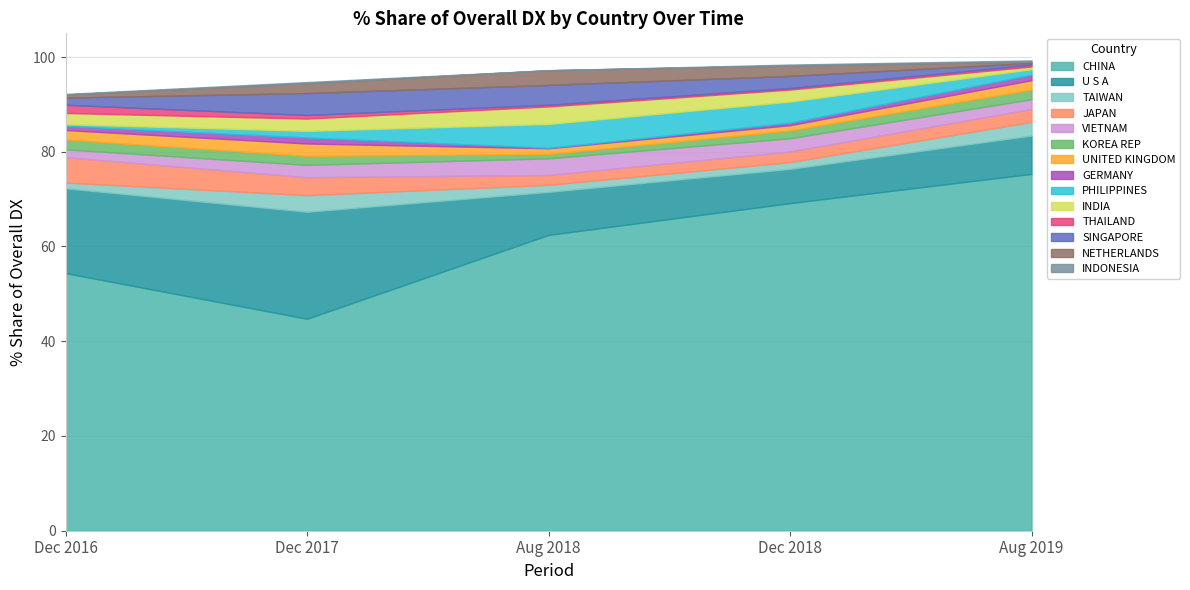

Is the value of 201808_% Share at GERMANY greater than the value of 201612_% Share at VIETNAM?

No